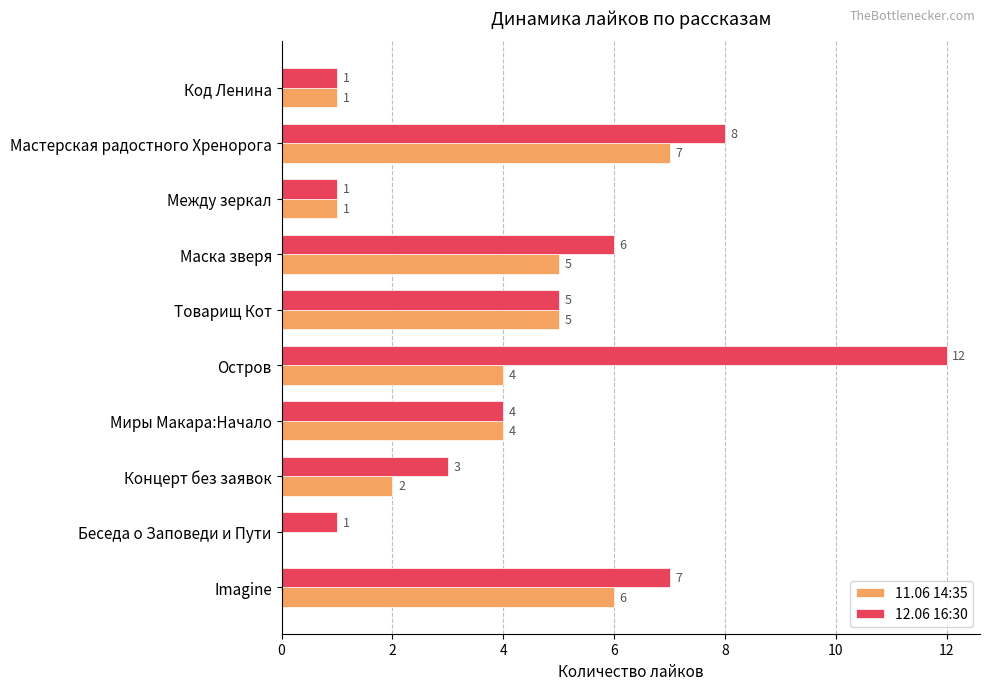

Is it true that 11.06 14:35 equals 7 at Мастерская радостного Хренорога?

True